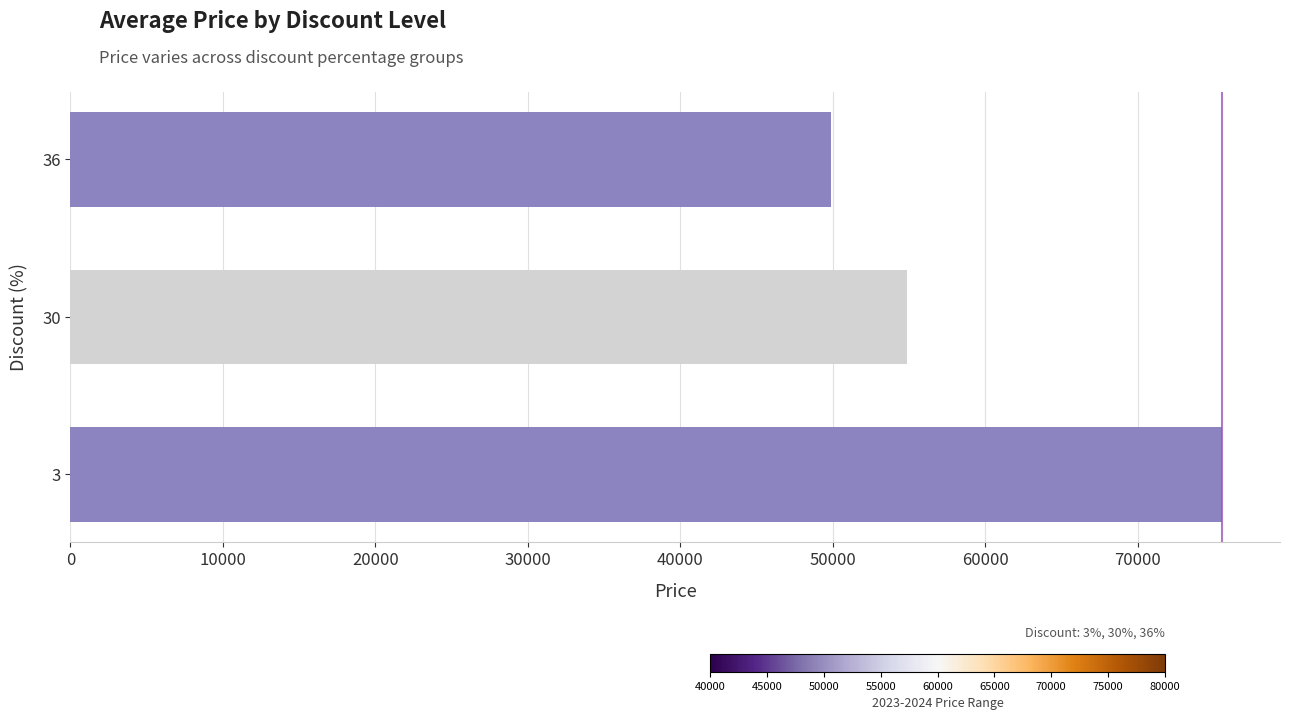

Approximately how many times larger is the value at 30 compared to 3?

0.7